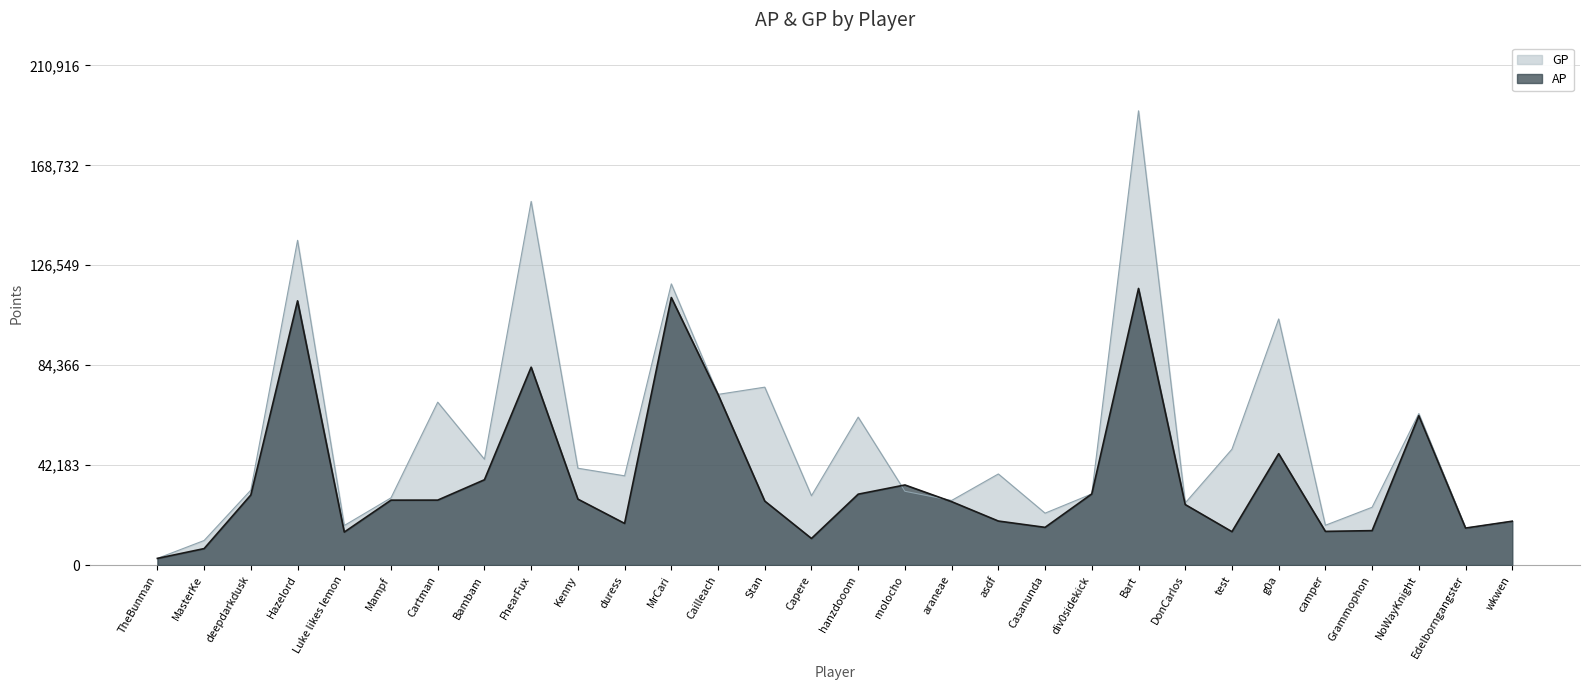

What position from the left is TheBunman?

1